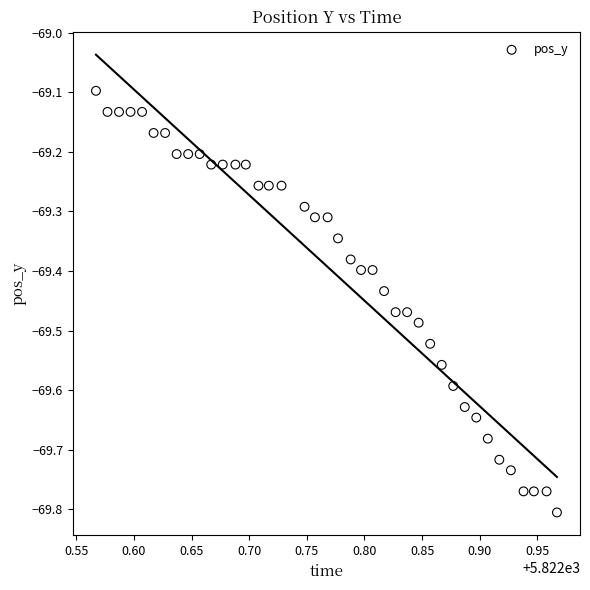

What is the range of Y values (max minus min)?

0.7